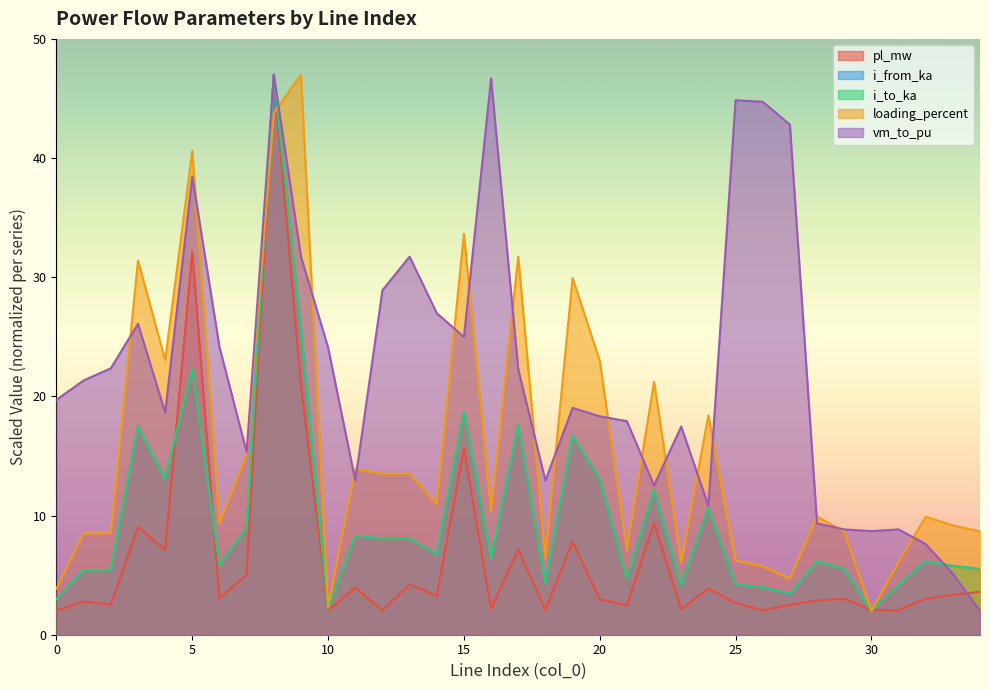

Which series ends up on top after the final intersection of vm_to_pu and pl_mw?

pl_mw